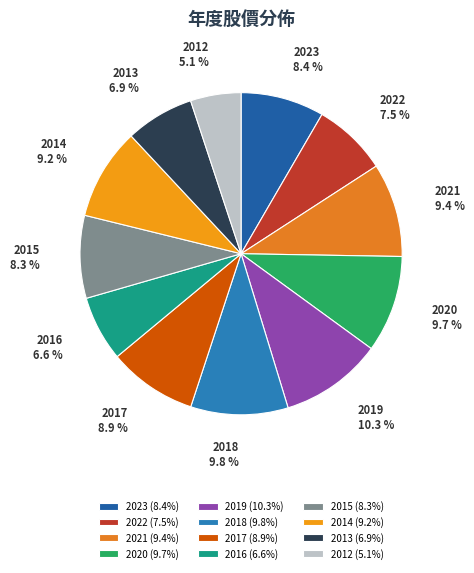

The 2015 slice represents 22% of the pie. True or false?

False